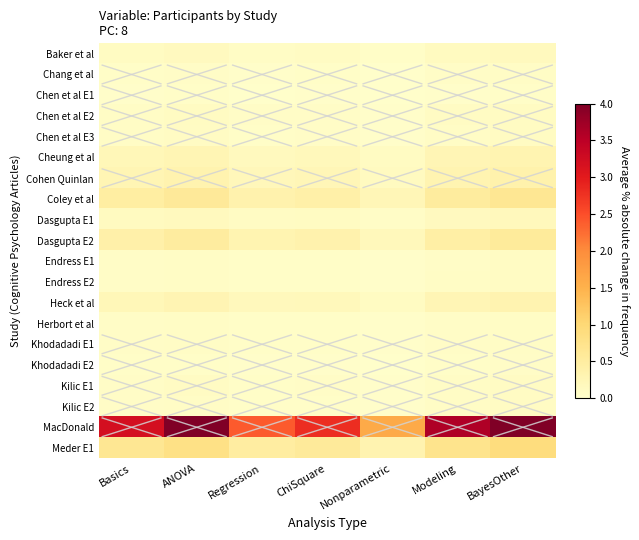

Rank the series at Modeling from highest to lowest value.

MacDonald, Meder E1, Coley et al, Dasgupta E2, Cohen Quinlan, Heck et al, Cheung et al, Dasgupta E1, Baker et al, Chen et al E2, Chen et al E3, Kilic E1, Endress E2, Kilic E2, Endress E1, Herbort et al, Khodadadi E1, Chang et al, Khodadadi E2, Chen et al E1